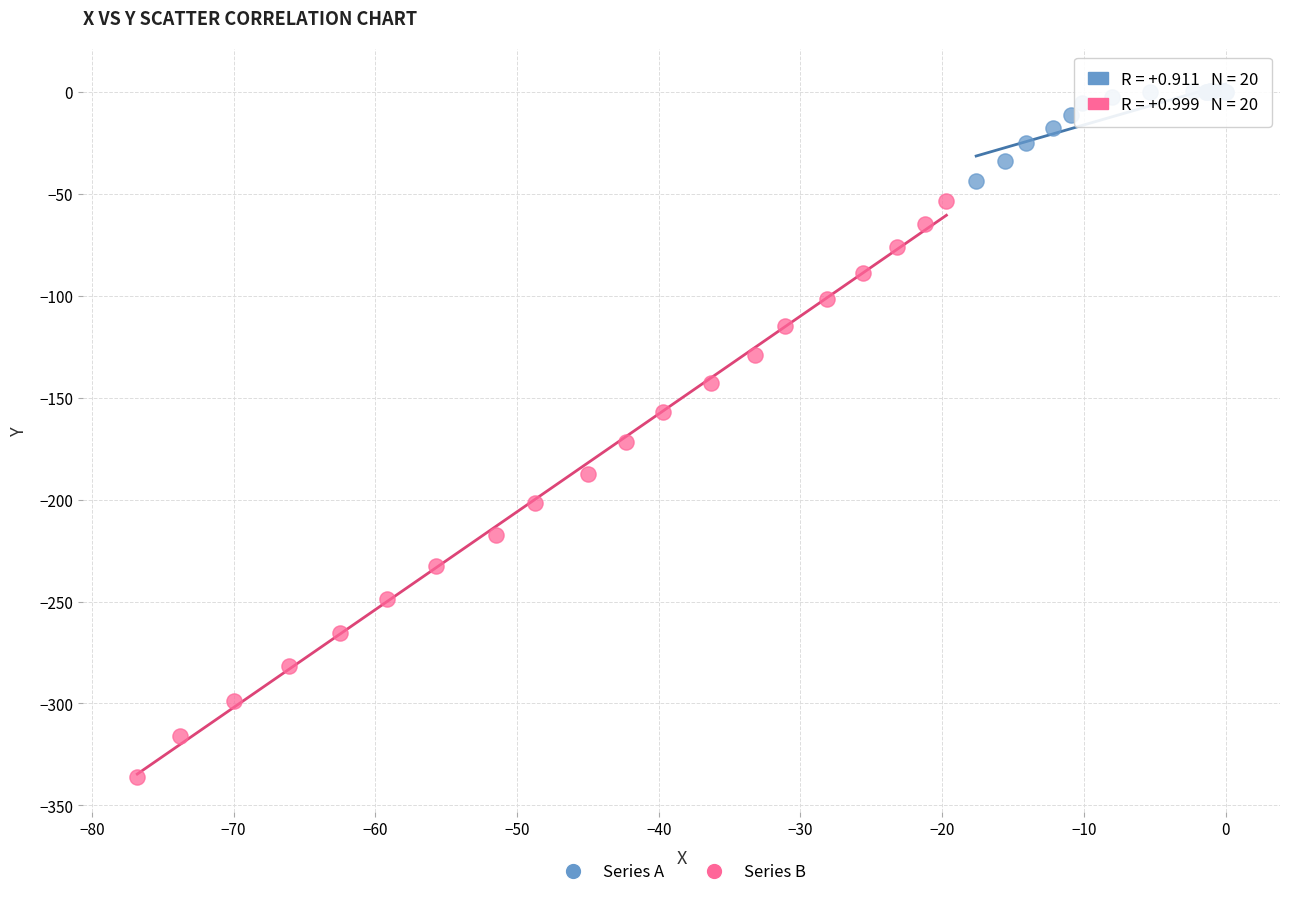

Which series contains the highest Y value?

Series A